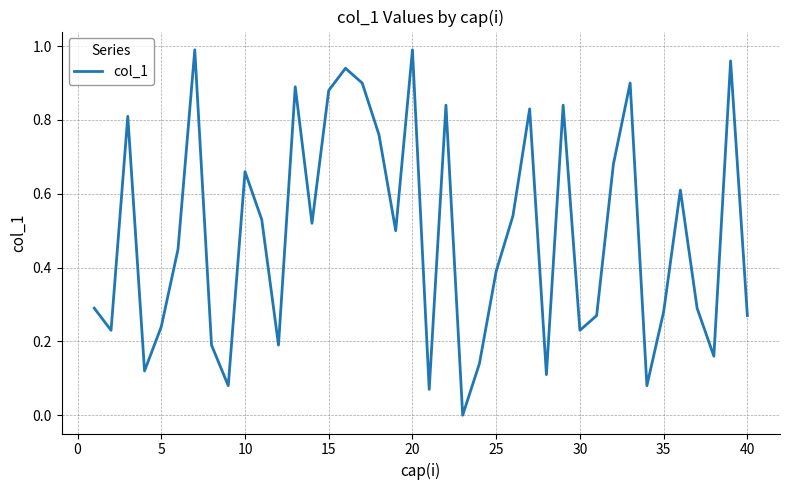

The value at 20 is 1.0. True or false?

True